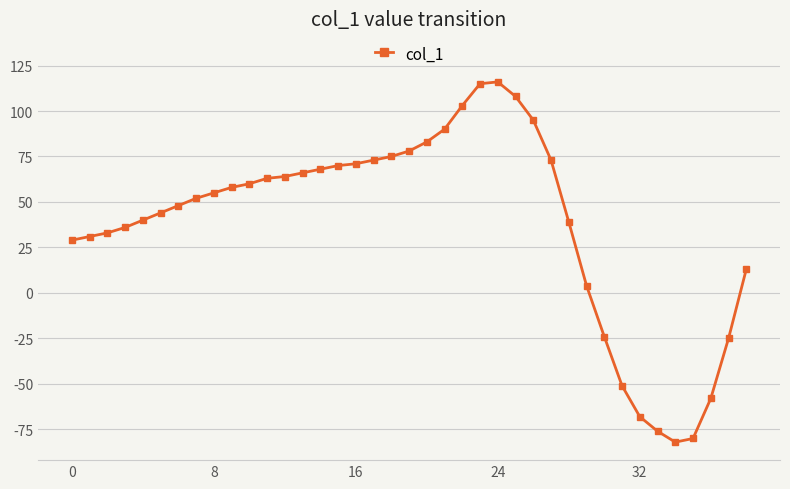

What is the difference between the maximum and minimum values?

198